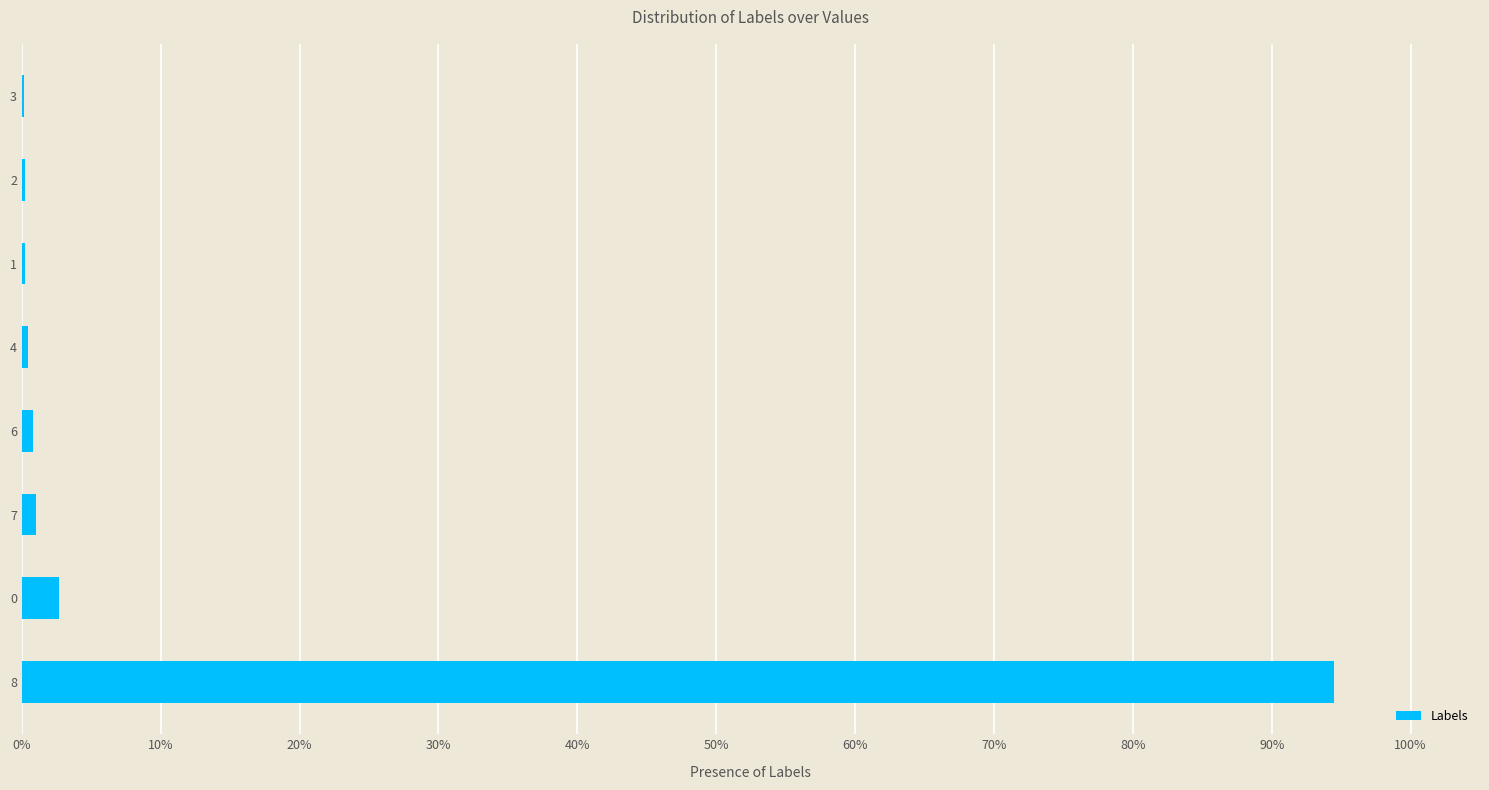

Count the number of data series in this chart.

1